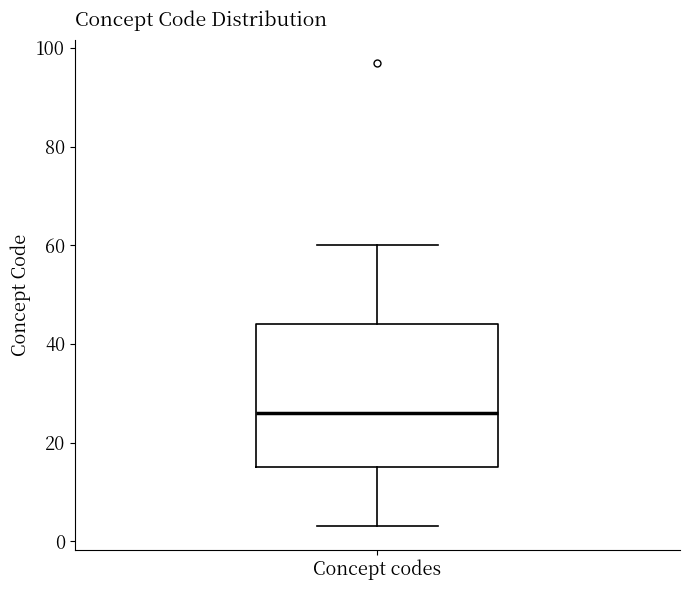

Read this box plot against the y-axis: the position of the median line, the range covered by the box, and the ends of both whiskers. The values are not printed on the chart, so give them approximately, as read against the axis.

median 26, box 16 to 44, whiskers 4 to 60